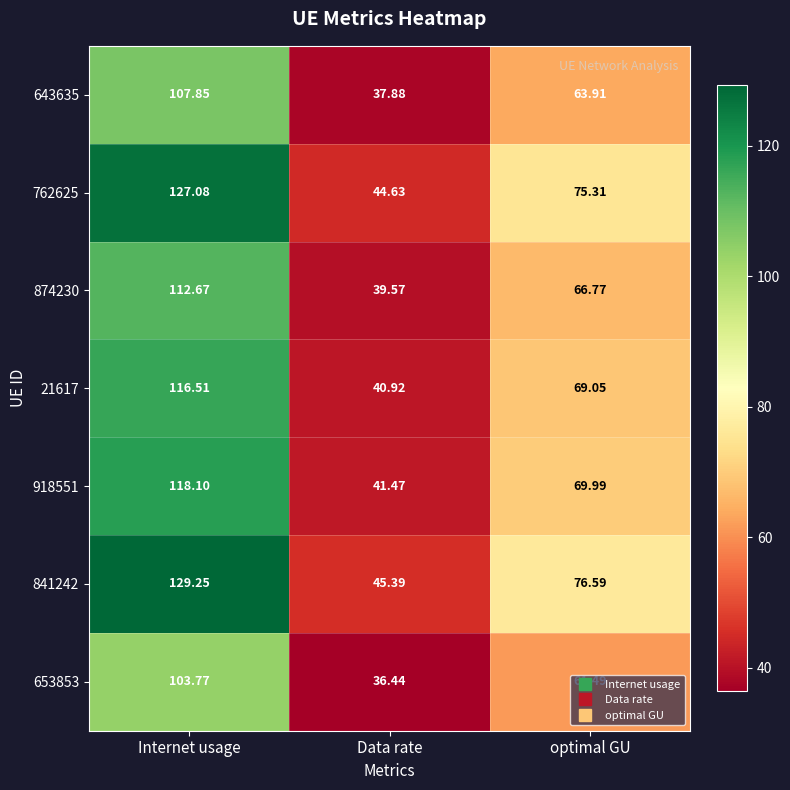

Where does the 918551 series first go above 69?

Internet usage